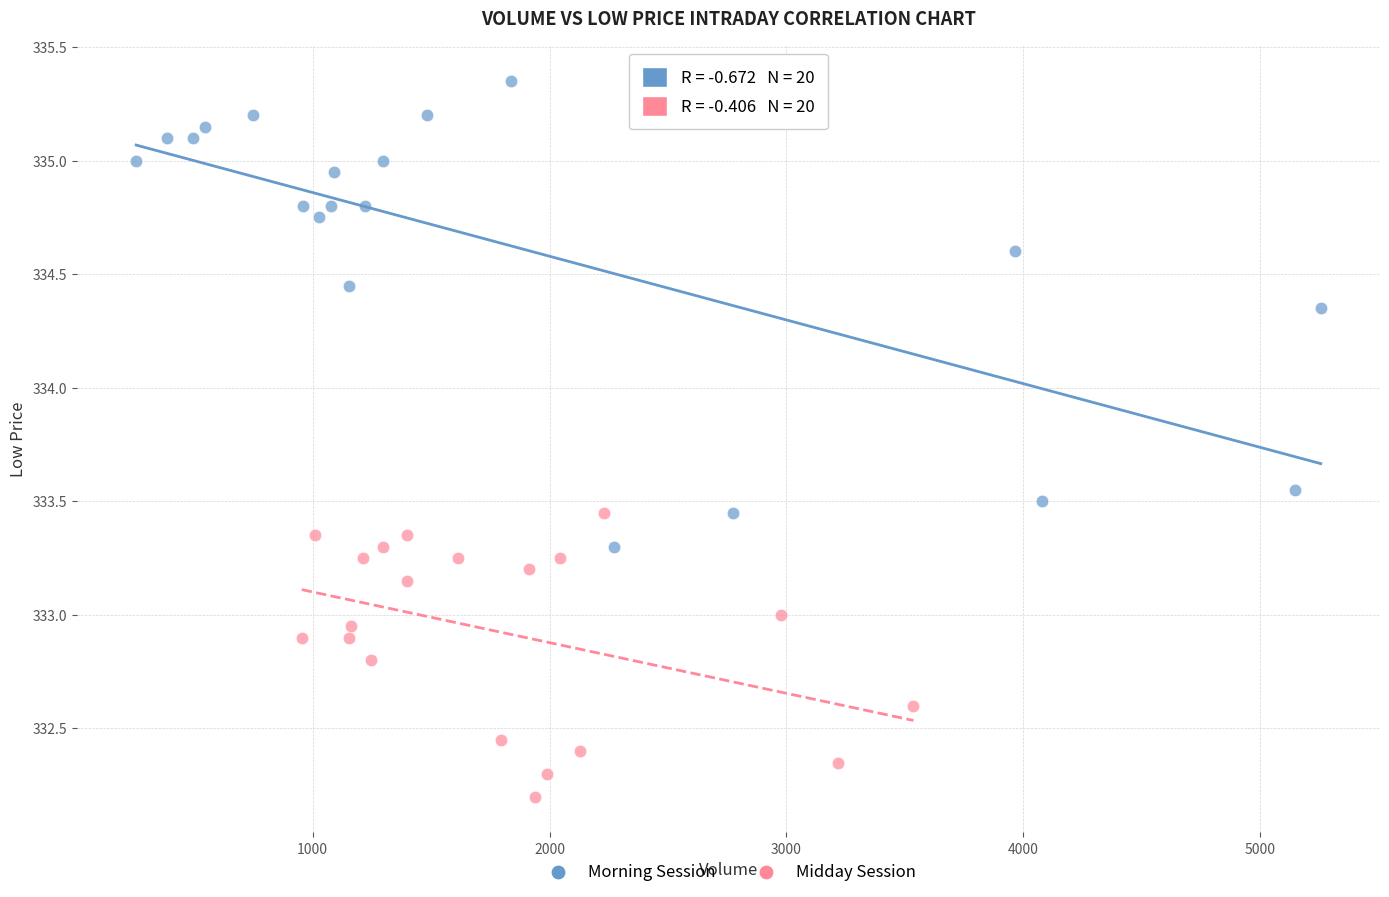

Which series contains the lowest Y value?

Midday Session